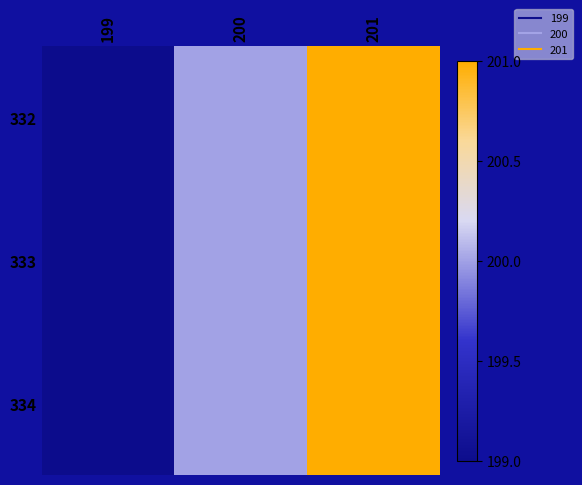

At how many categories does at least one series exceed 199?

2